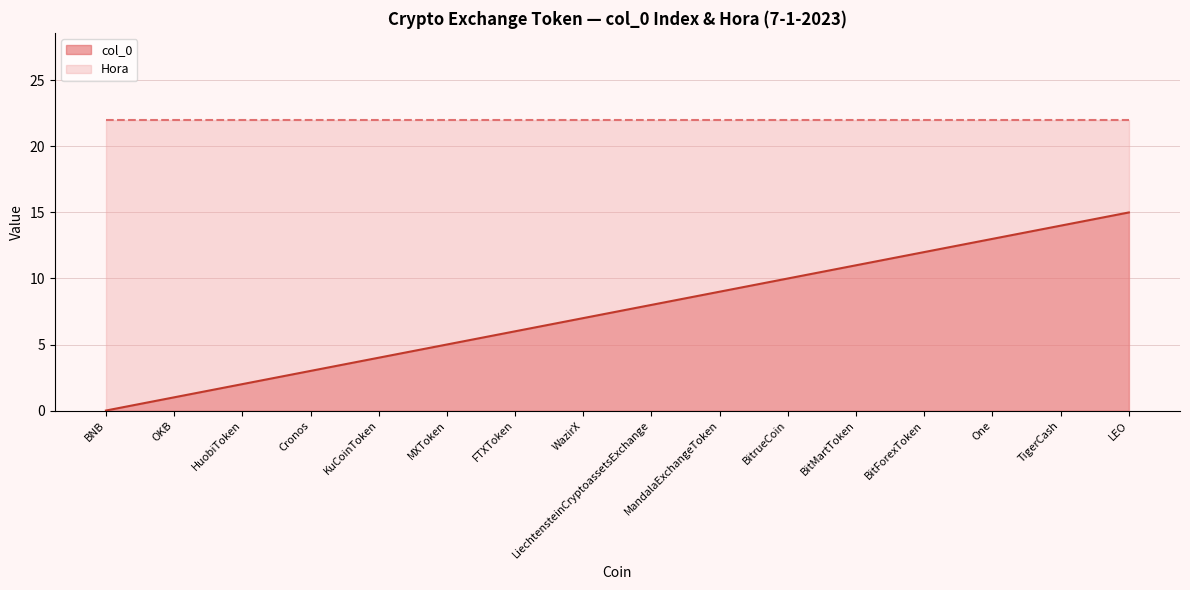

The value at BNB is 7. True or false?

False